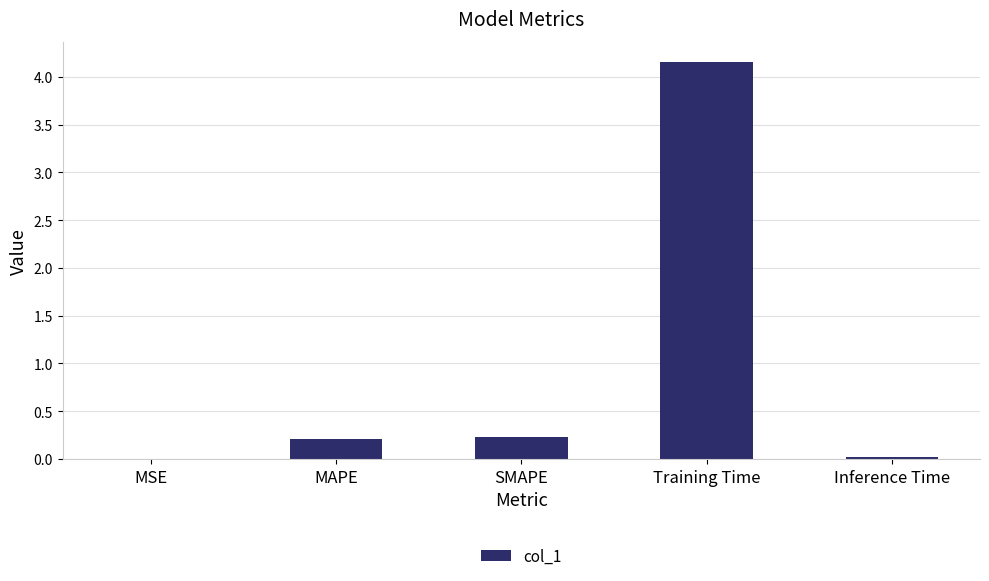

Is it true that the value at Training Time is 6.9?

False